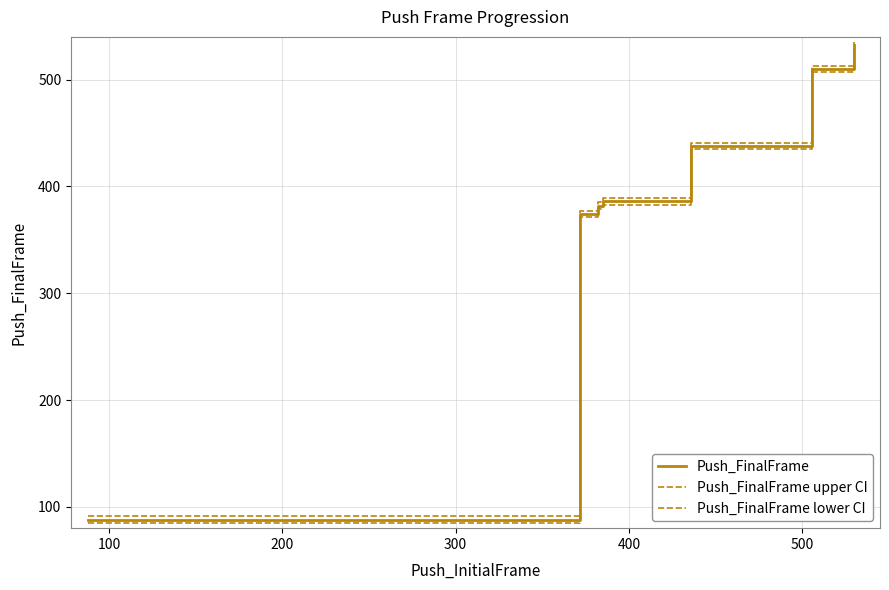

Is this an area chart (filled region under the line)?

No